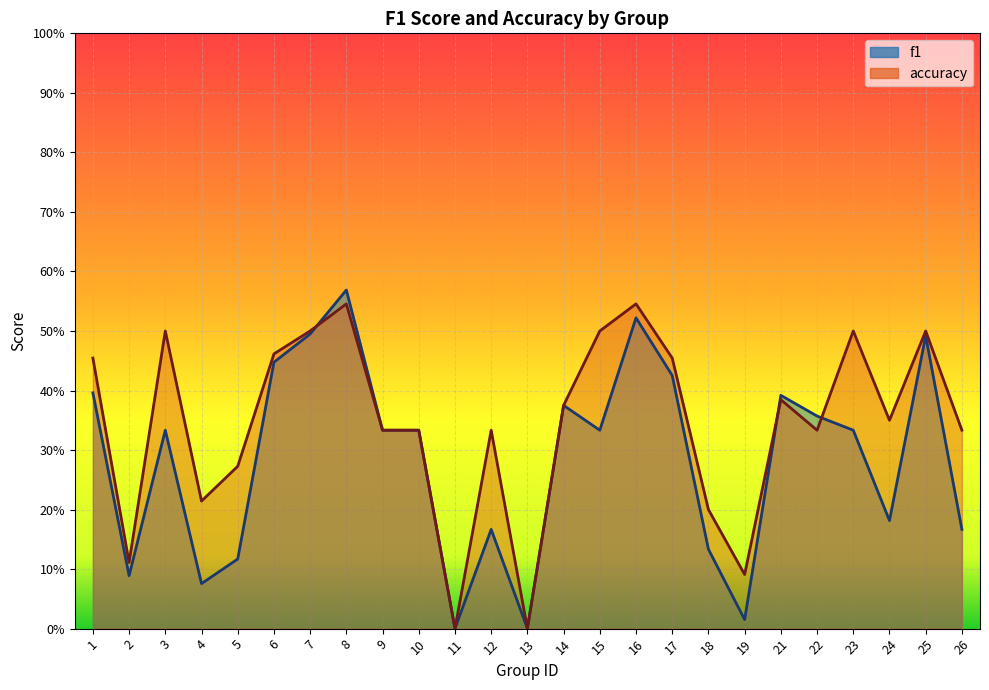

At which category does accuracy reach its first local valley?

2